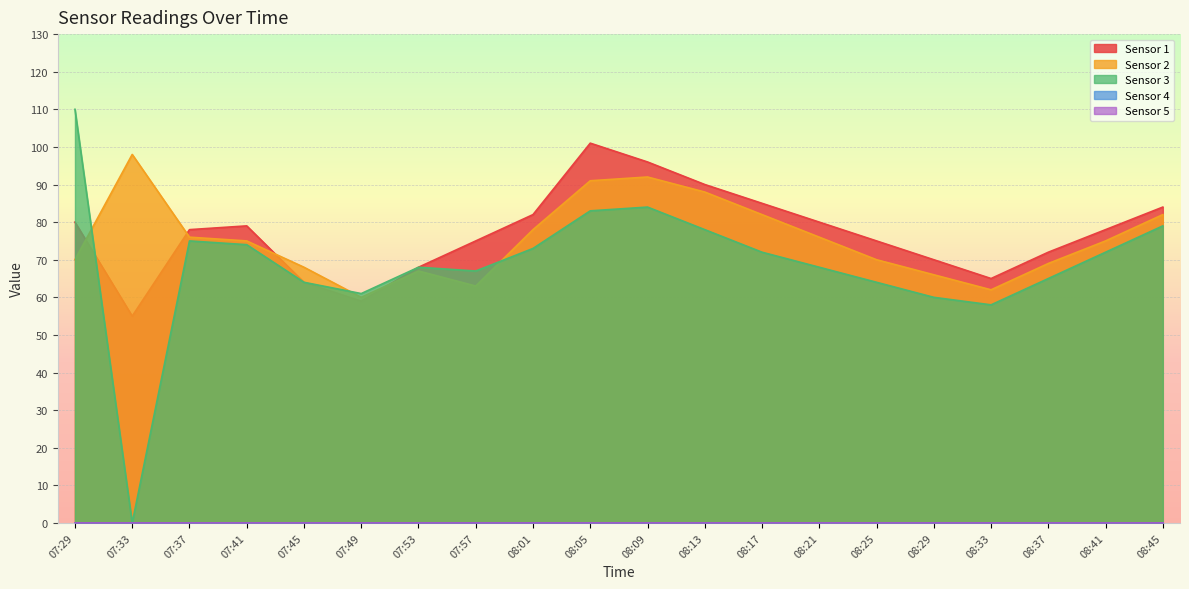

In Sensor 3, how many points are lower than both neighbors (excluding endpoints)?

4